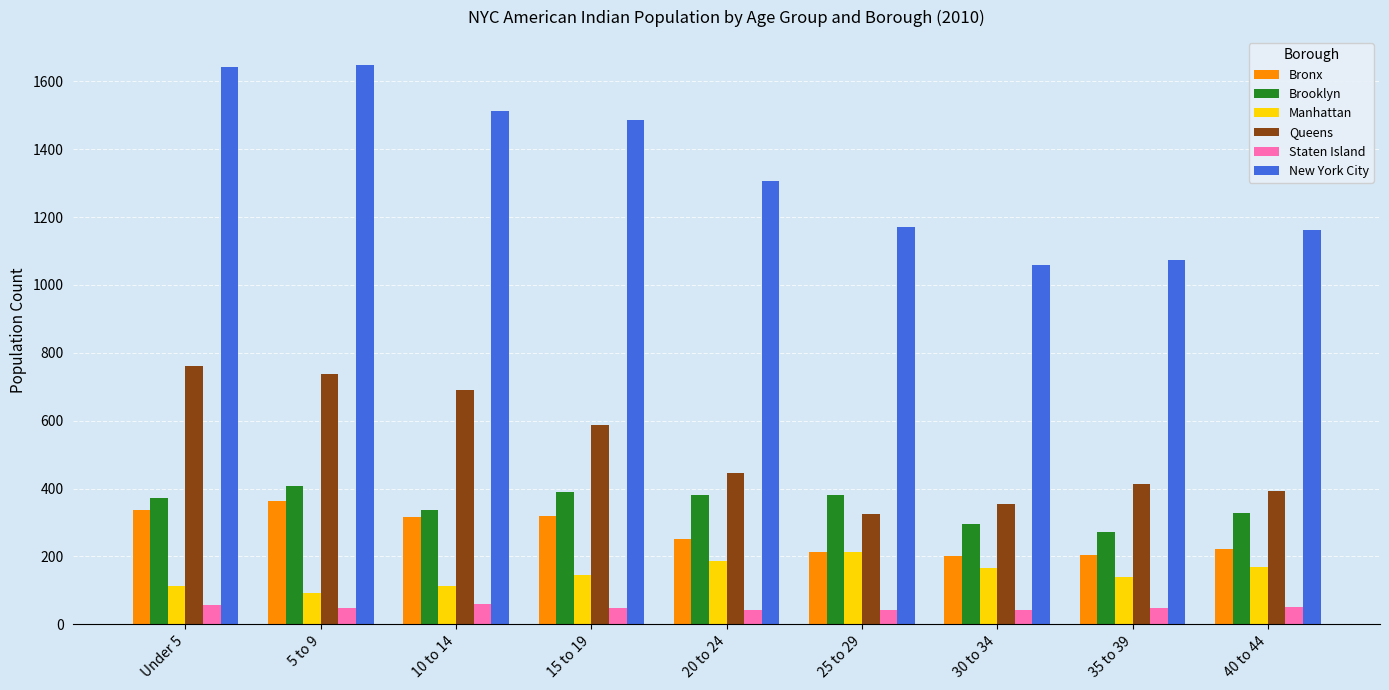

Which series has the largest total across all categories?

New York City